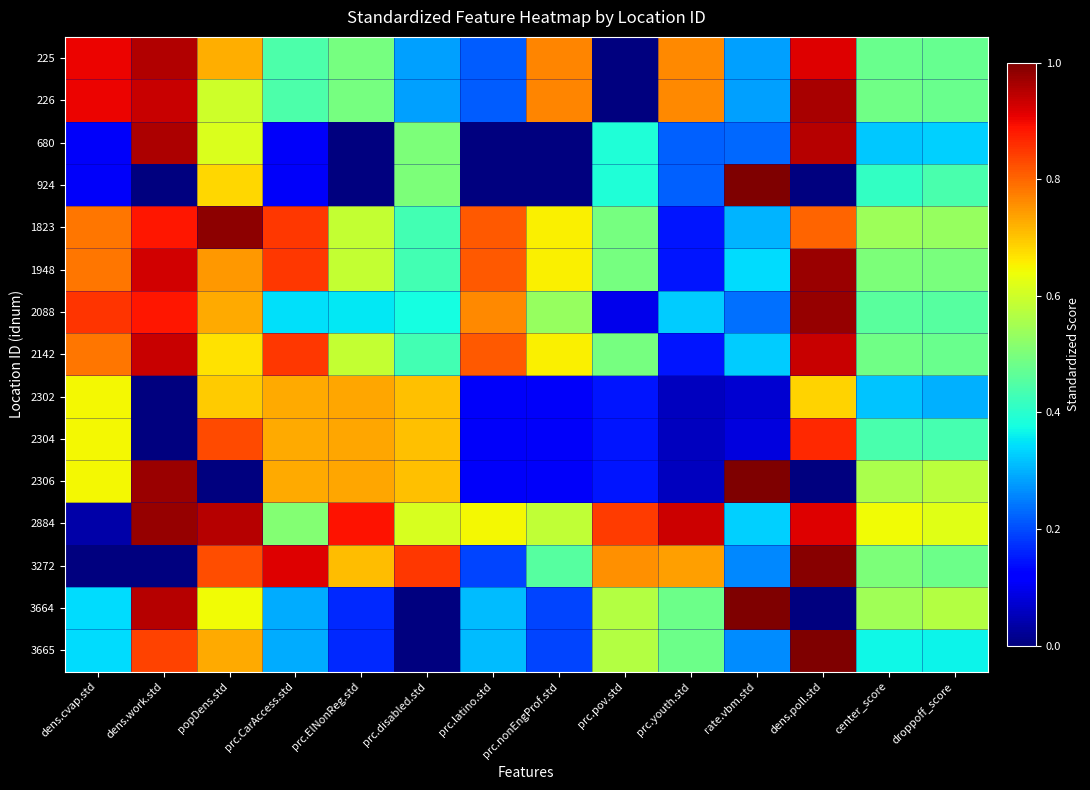

Rank the series at prc.youth.std from highest to lowest value.

2884, 225, 226, 3272, 3664, 3665, 2088, 680, 924, 1823, 1948, 2142, 2302, 2304, 2306